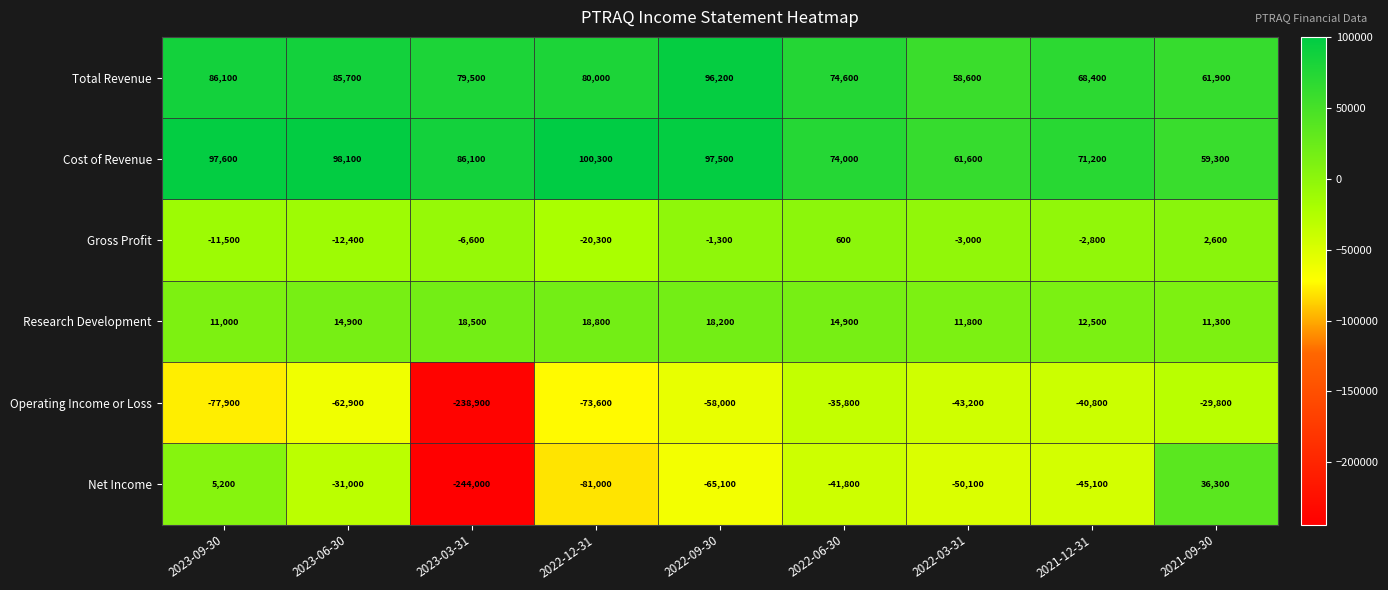

Which series has the largest range (max minus min)?

Net Income